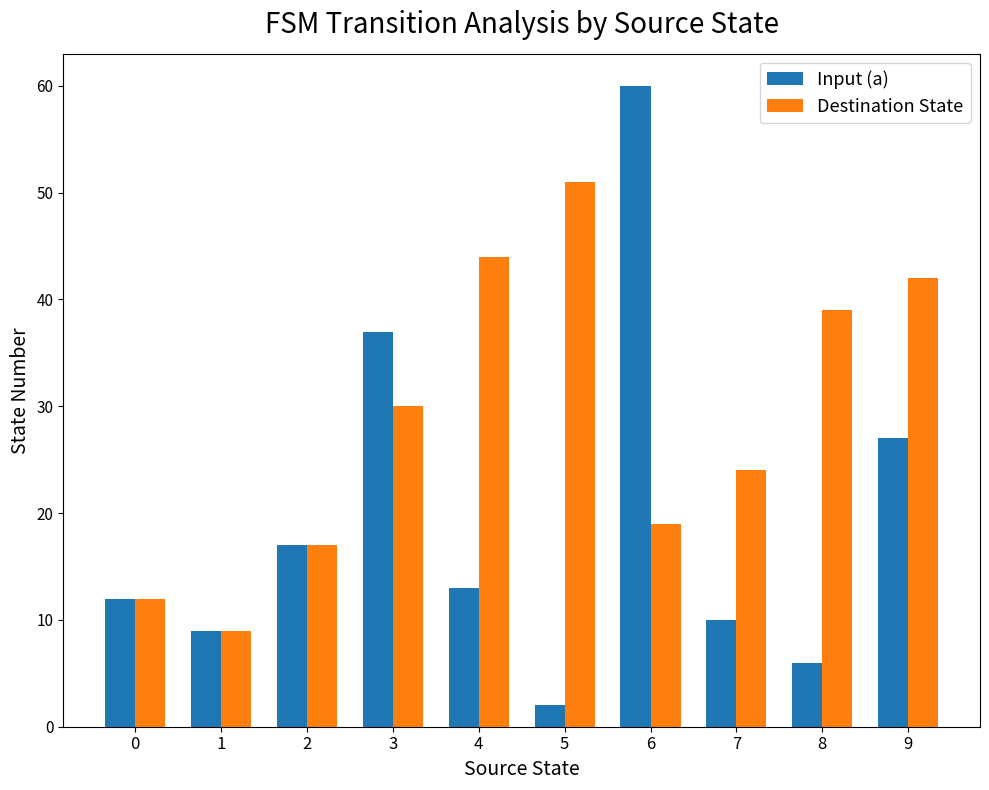

List the labels in order of Input (a) value, largest first.

6, 3, 9, 2, 4, 0, 7, 1, 8, 5